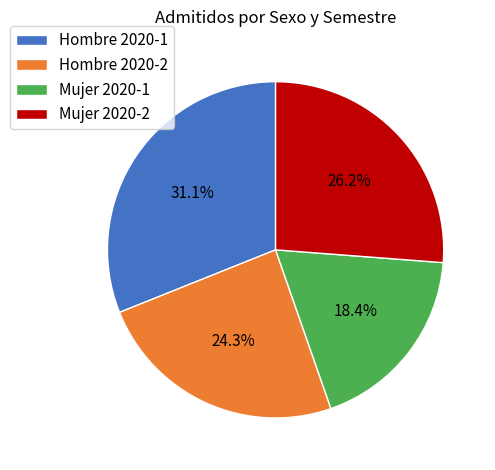

Rank the categories by value from highest to lowest.

Hombre 2020-1, Mujer 2020-2, Hombre 2020-2, Mujer 2020-1